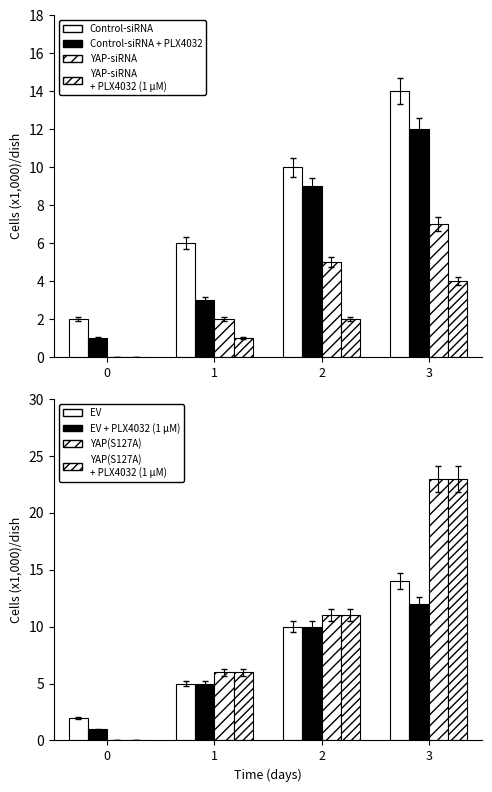

Rank the series by their average value, from lowest to highest.

YAP-siRNA + PLX4032, YAP-siRNA, Control-siRNA + PLX4032, Control-siRNA